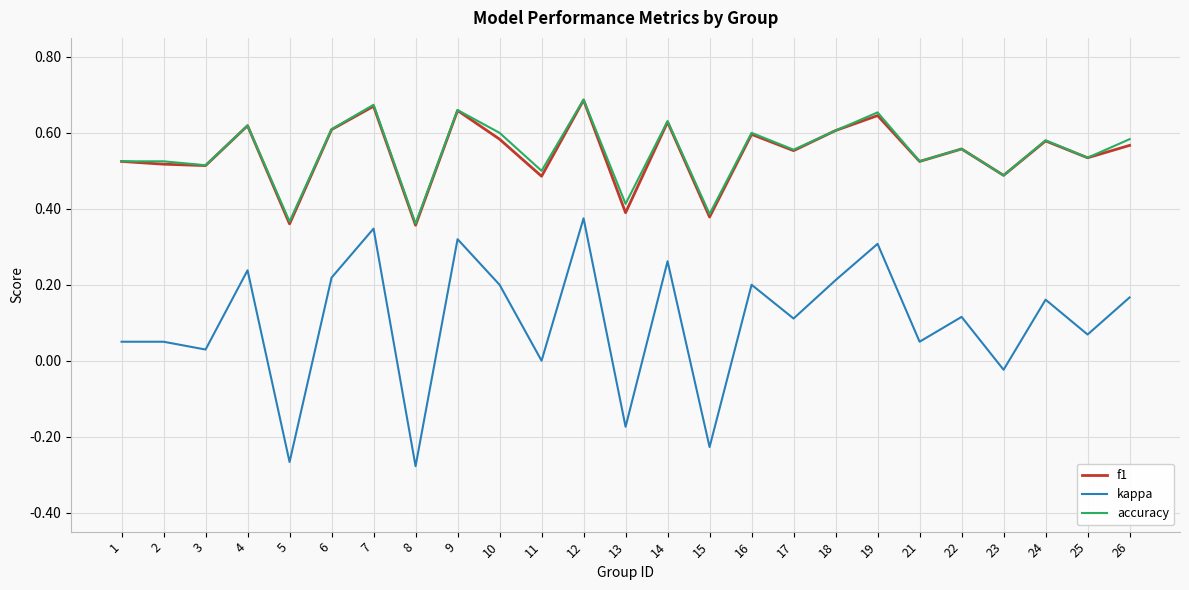

Is this an area chart (filled region under the line)?

No